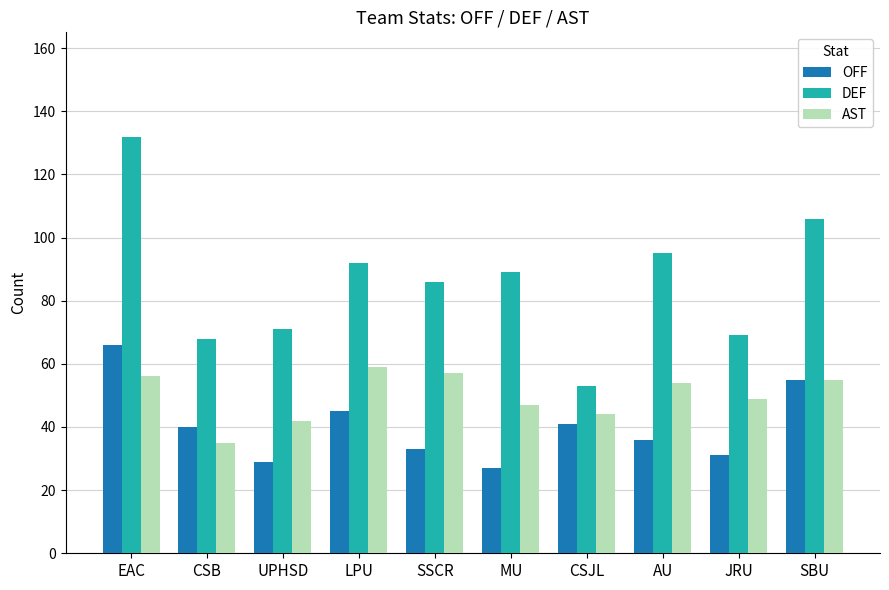

Which series has the largest total across all categories?

DEF